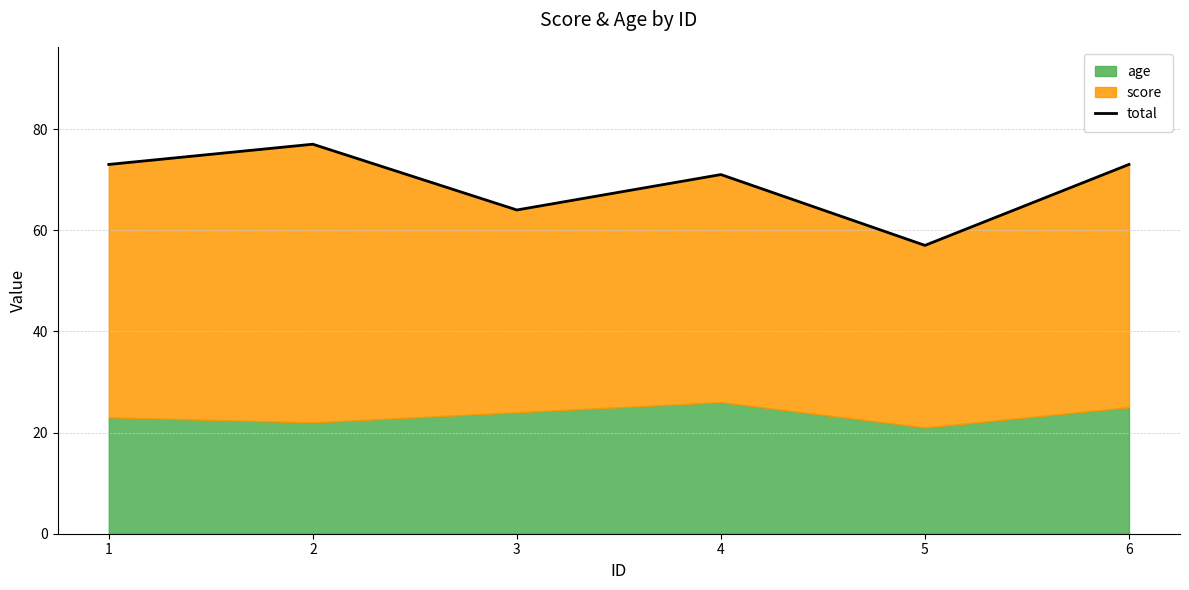

What is the change in value from 5 to 6?

+16